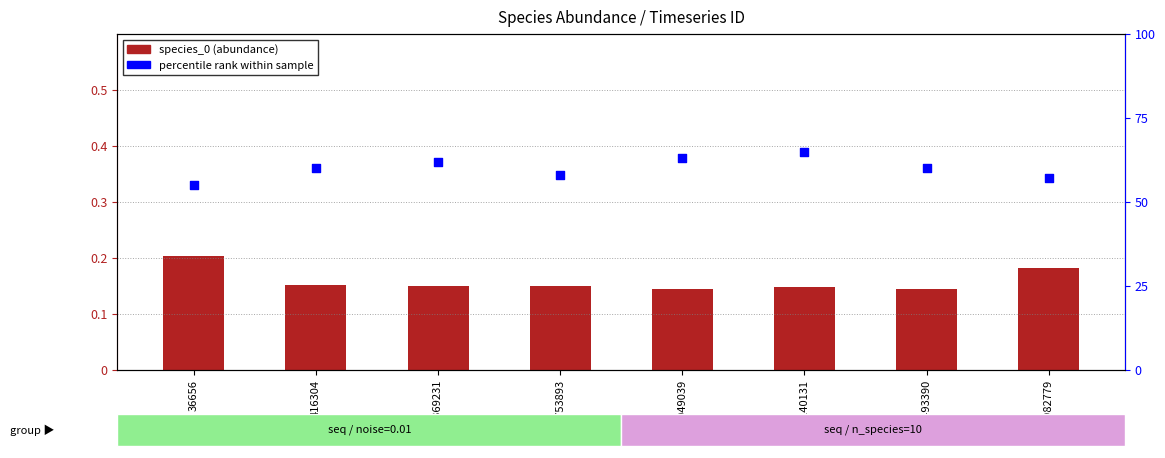

At how many categories does at least one series exceed 14?

8